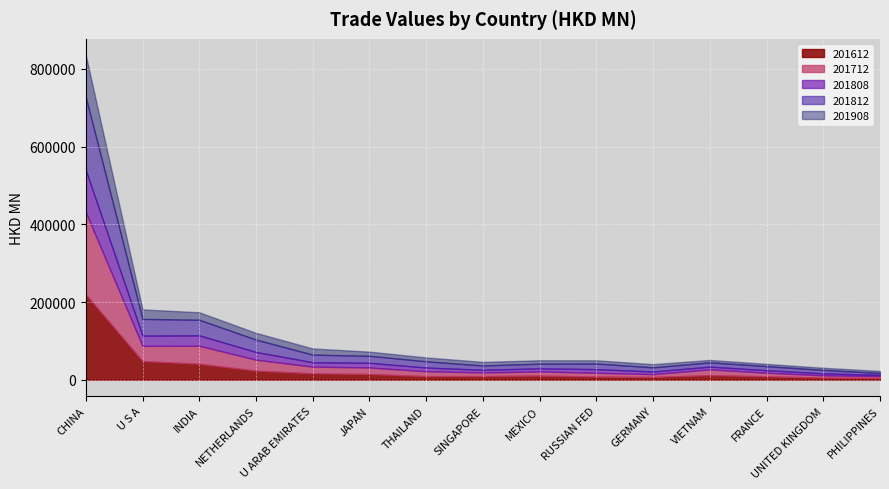

Between THAILAND and SINGAPORE, which series saw the biggest shift?

201812